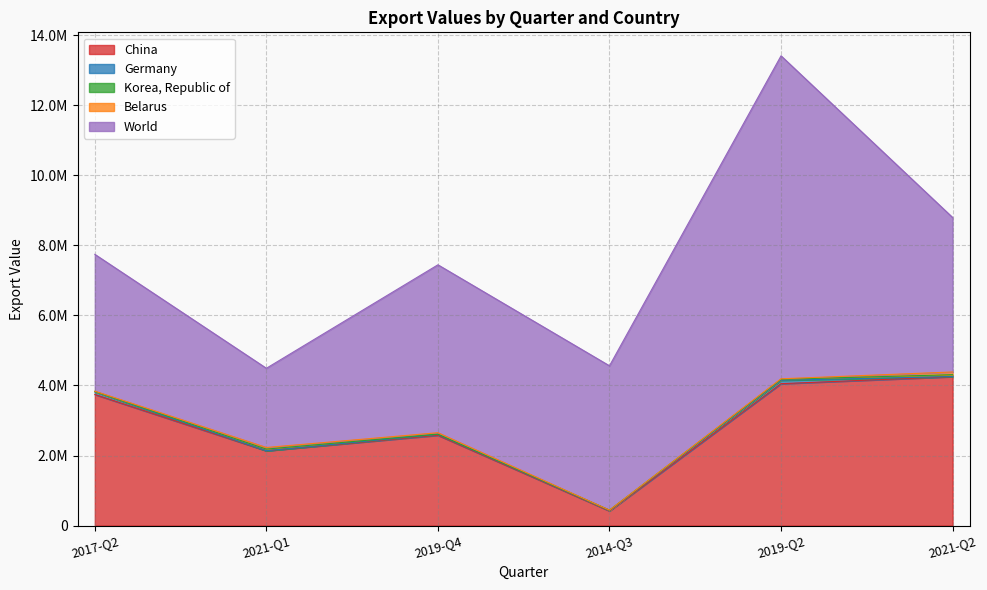

What is the label of the 5th point from the right?

2021-Q1